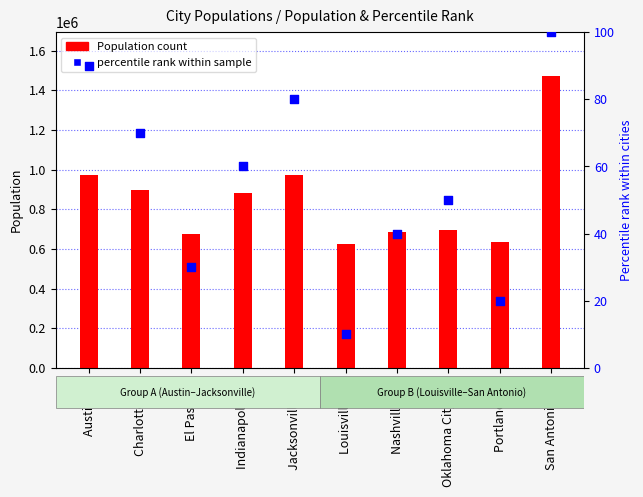

At which category is the sum across all series the highest?

San Antonio, TX